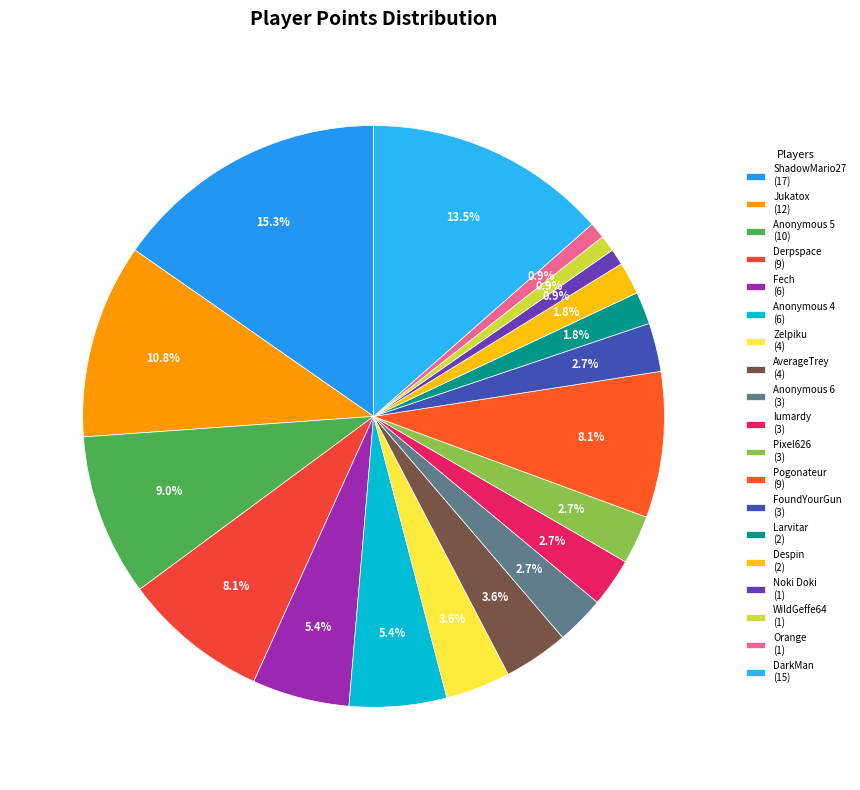

What is the ratio of the value at DarkMan to the value at FoundYourGun?

5.0